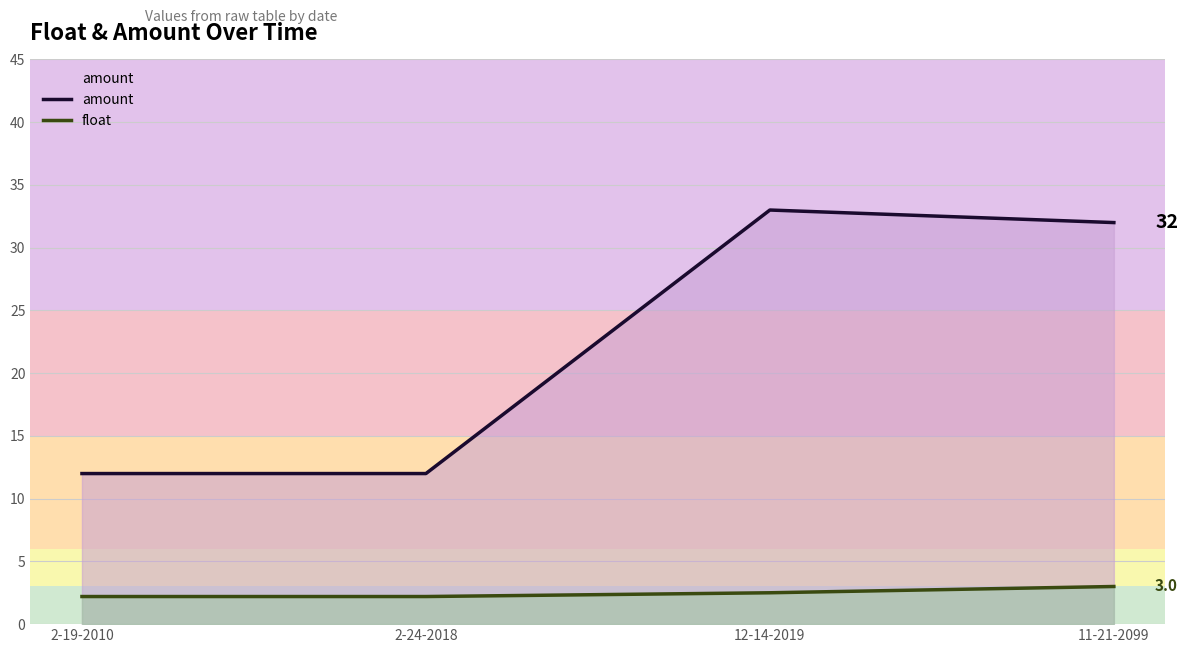

What is the difference between the amount values at 11-21-2099 and 2-19-2010?

20.0